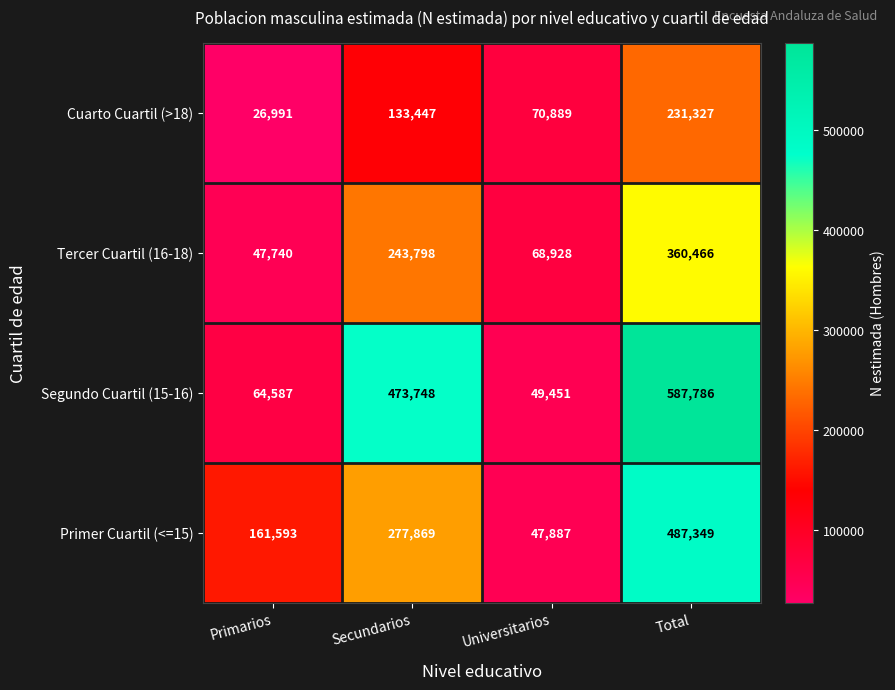

The Primer Cuartil (<=15) series shows 467577 at Secundarios. True or false?

False